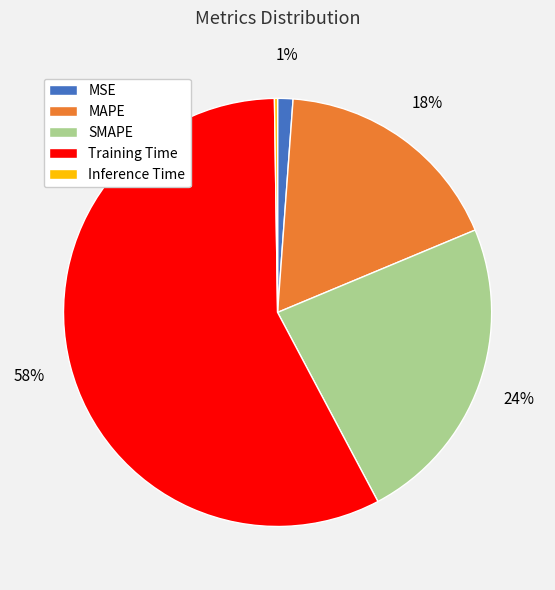

To the nearest percent, what is the combined percentage of Training Time and SMAPE?

81%